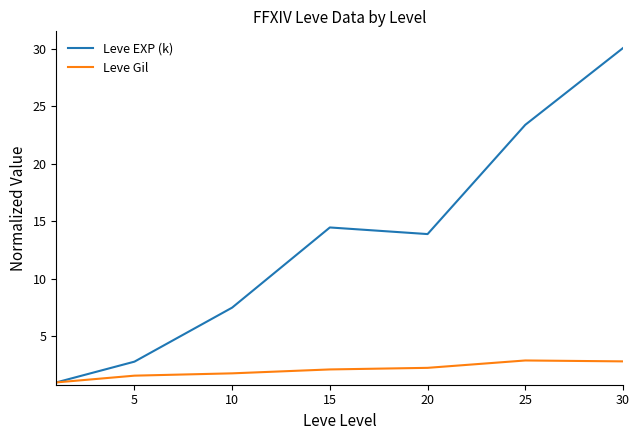

Rank the series by their maximum value, from lowest to highest.

Leve Gil, Leve EXP (k)